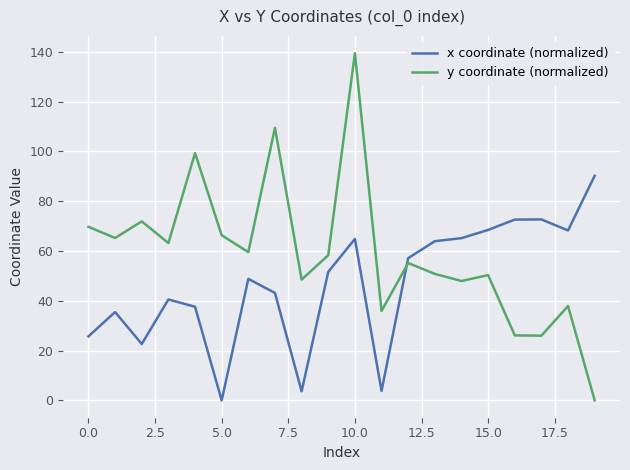

What is the maximum value for x coordinate (normalized)?

90.2